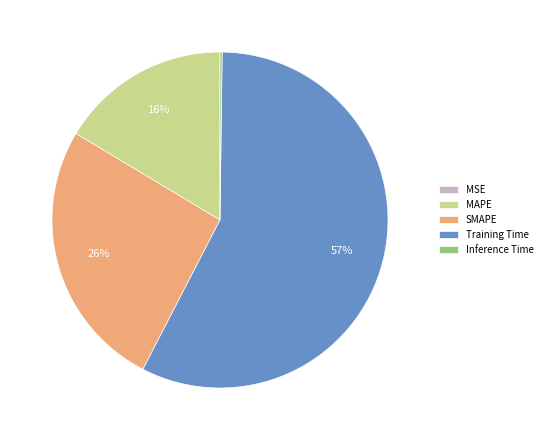

To the nearest percent, what is the average slice percentage?

20%